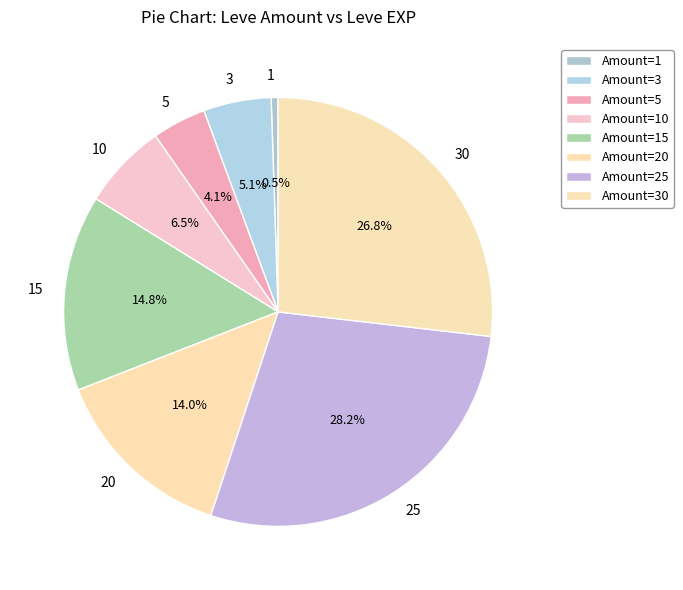

Count the number of slices in the pie.

8